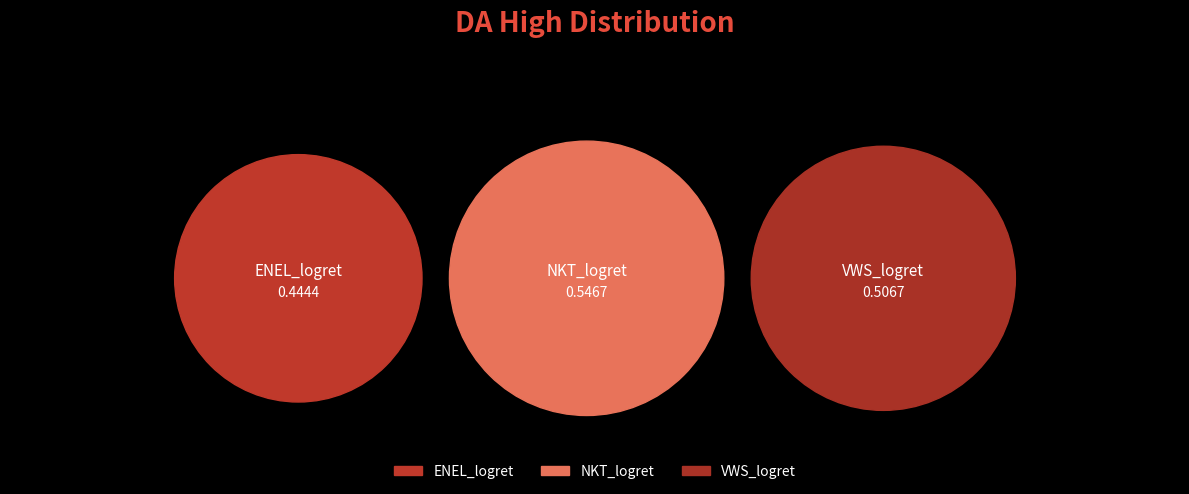

The VWS_logret slice represents 48% of the pie. True or false?

False